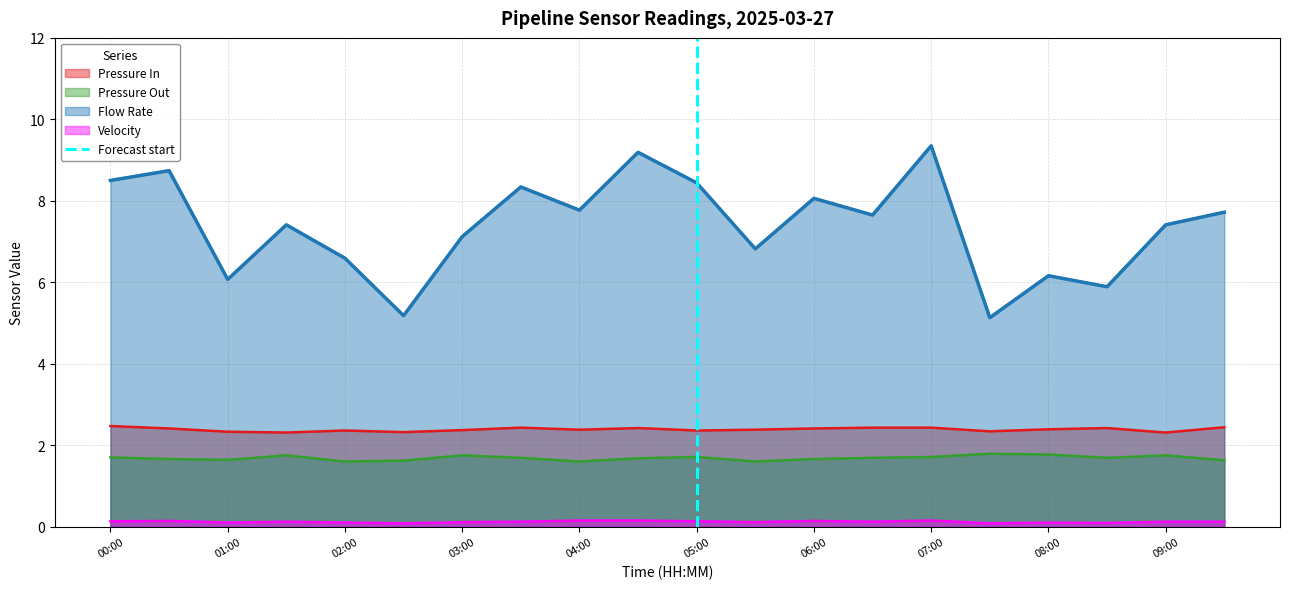

True or false: Pressure Out has a value of 3.0 at 08:00.

False